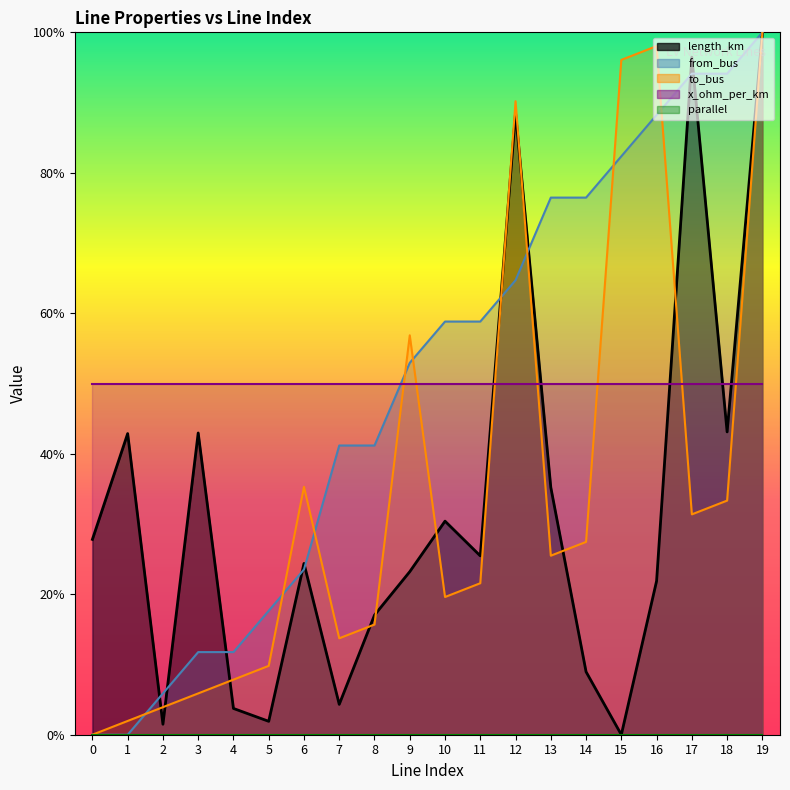

Read the length_km value at 17.

1.0